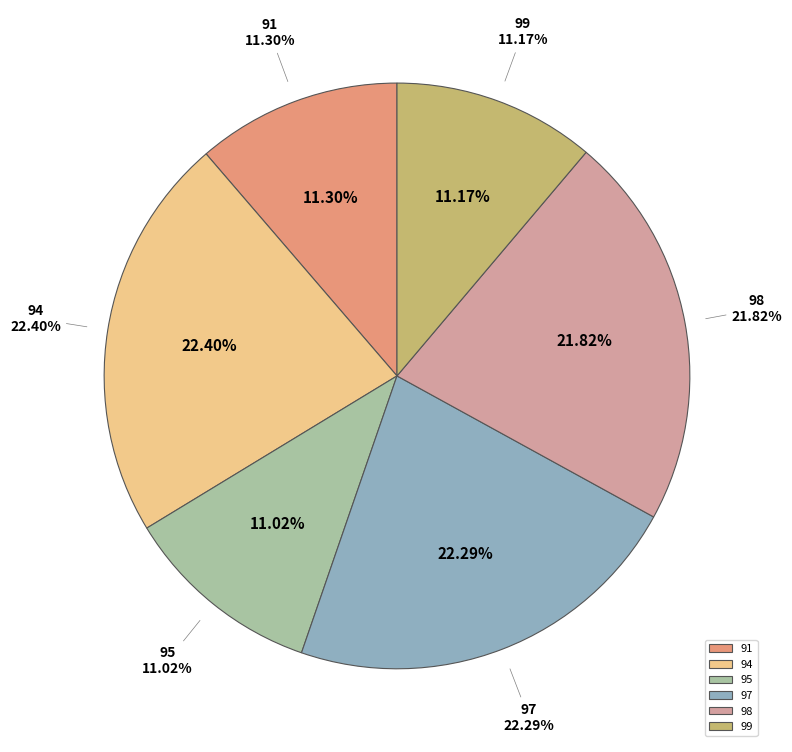

To the nearest percent, what portion does 91 represent?

11%